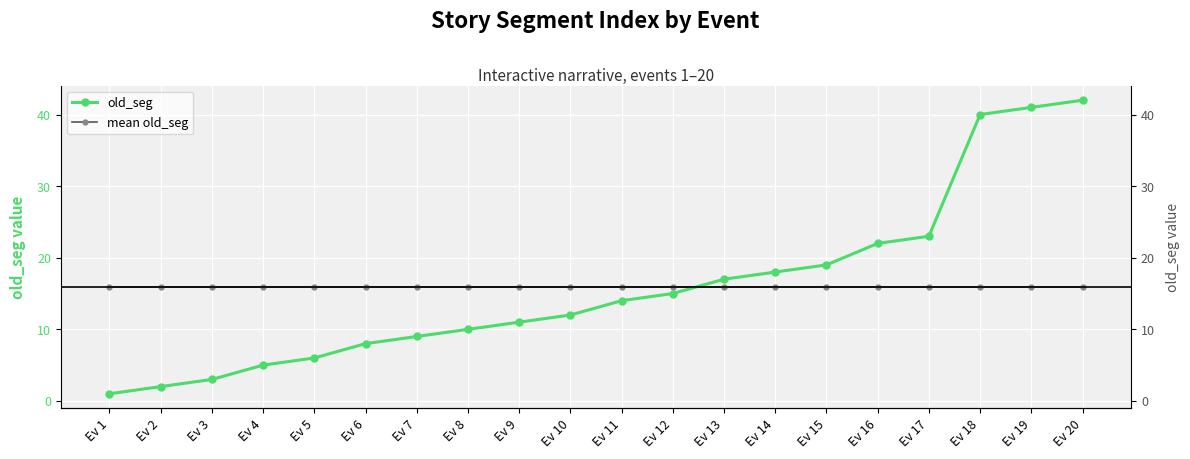

True or false: mean old_seg has a value of 15.9 at Ev 14.

True